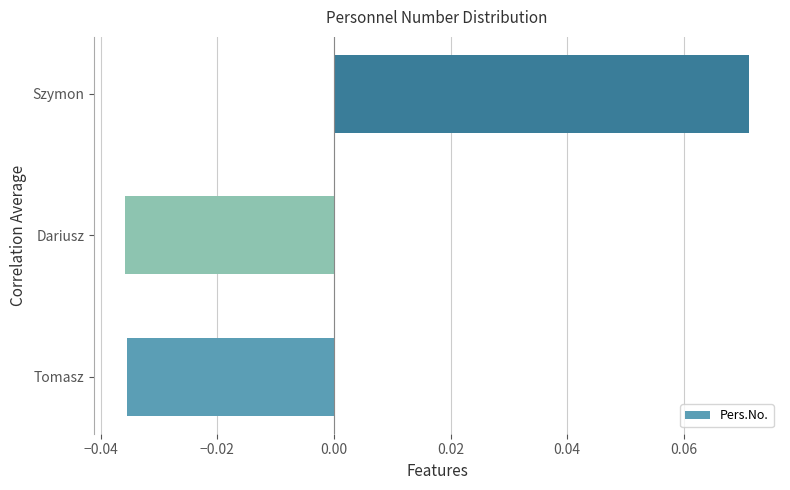

What is the change in value from Tomasz to Szymon?

+0.1